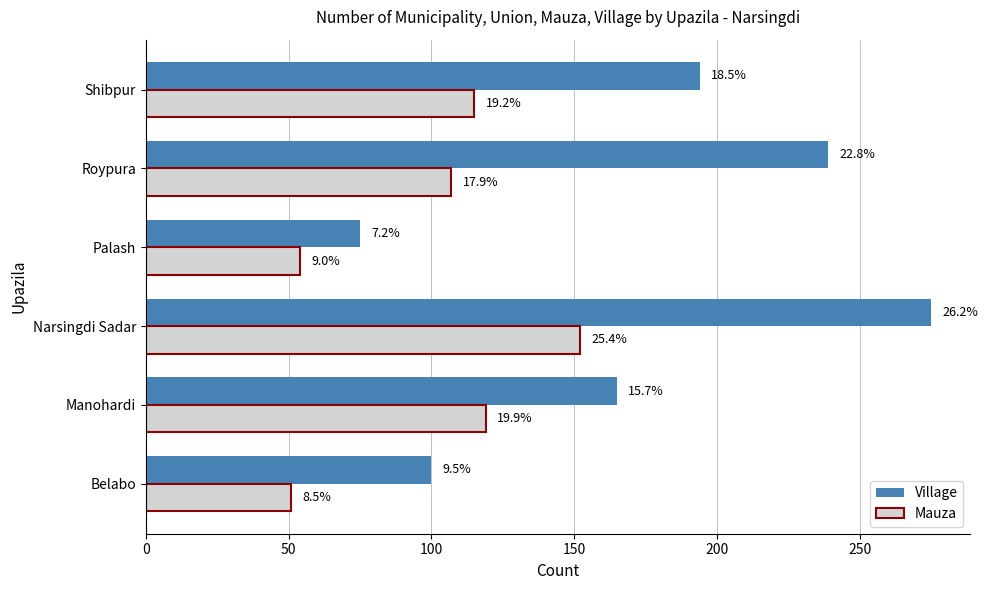

What are all the series names shown in the legend?

Village, Mauza